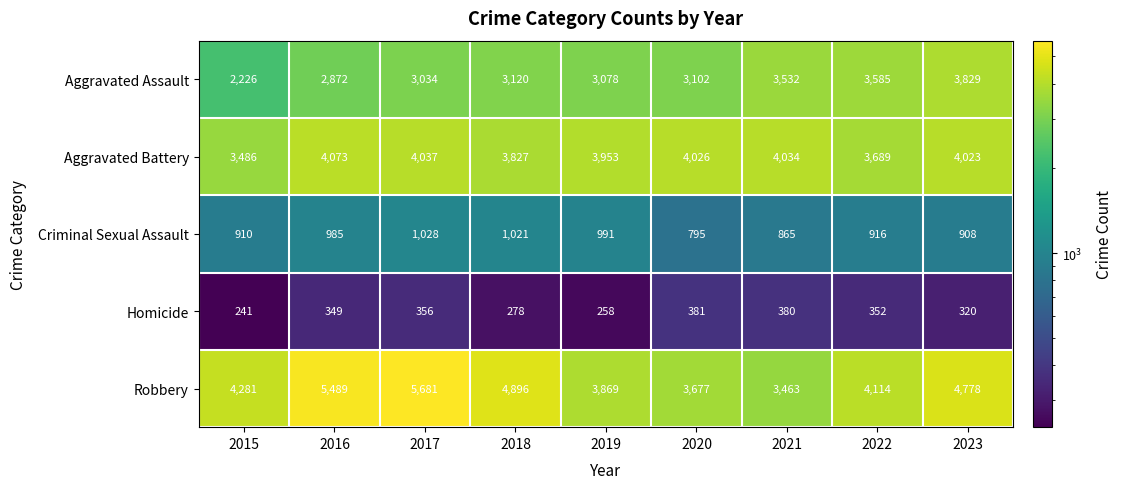

At how many categories does at least one series exceed 474?

9